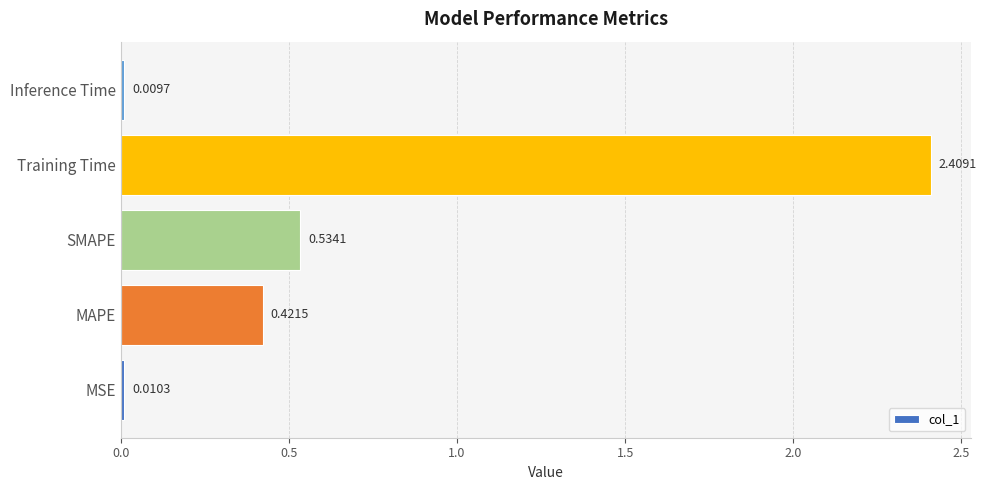

Count the number of data series in this chart.

1